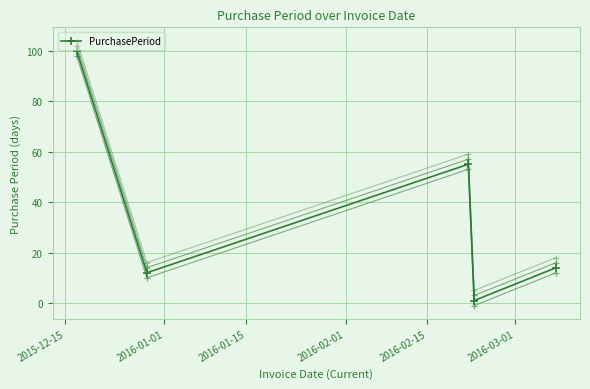

Is it true that the value at 2016-02-01 is 0?

False